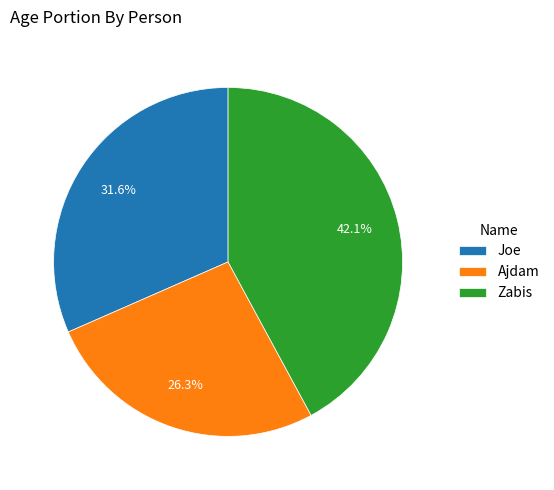

To the nearest percent, what percentage of the pie is Zabis?

42%